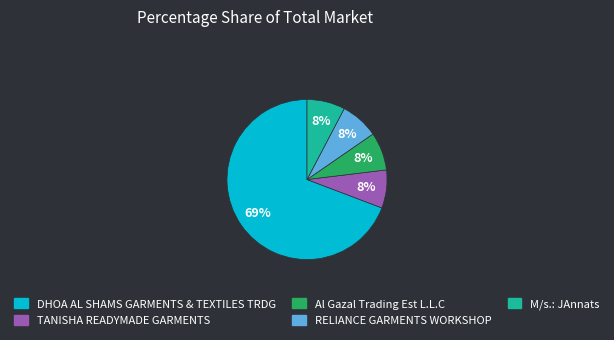

To the nearest percent, what is the average slice percentage?

20%